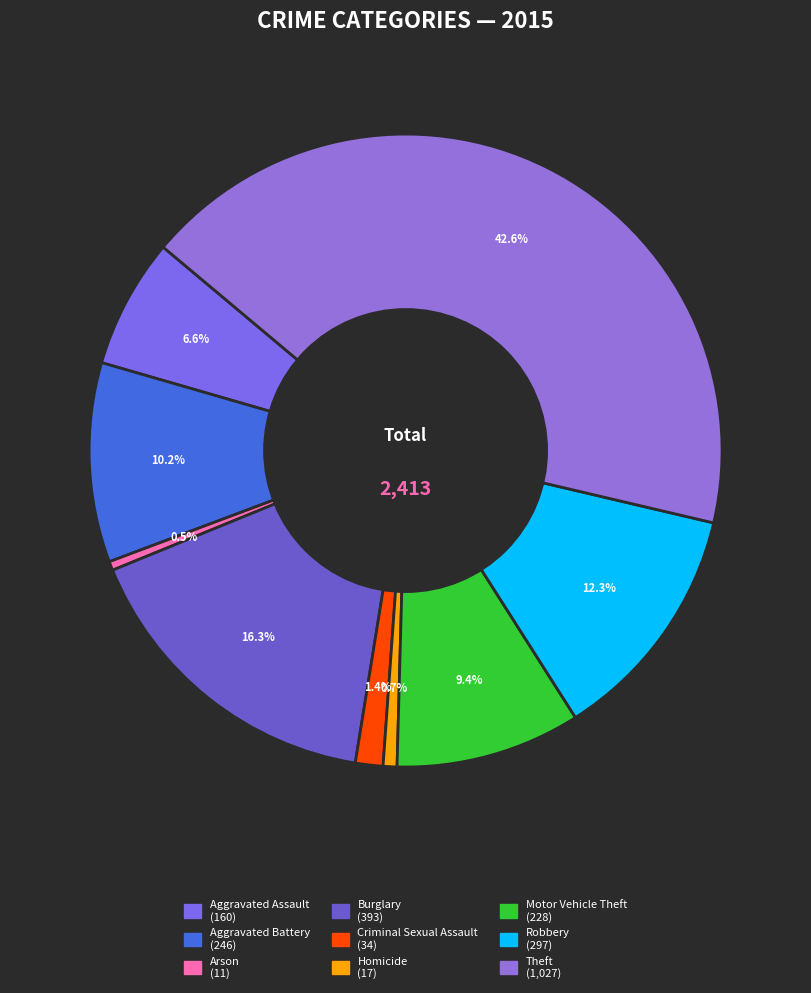

To the nearest percent, what percentage of the pie is Aggravated Battery?

10%